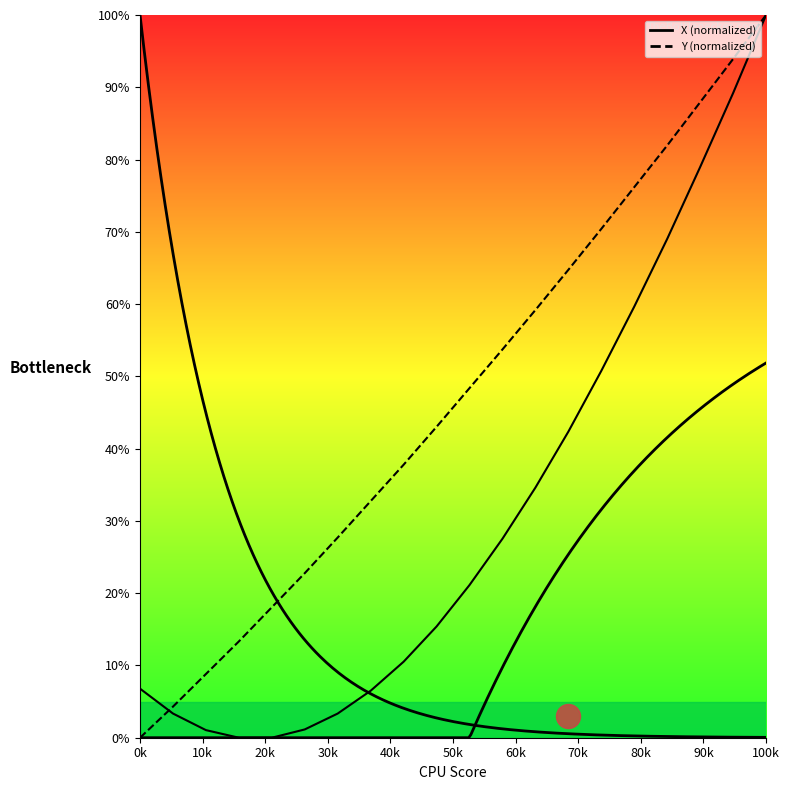

What are all the series names shown in the legend?

X, Y